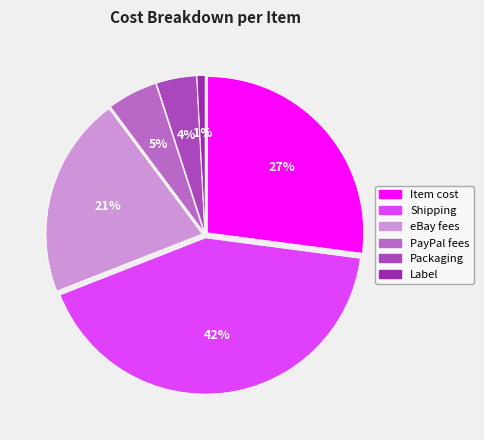

The Packaging slice represents 10% of the pie. True or false?

False